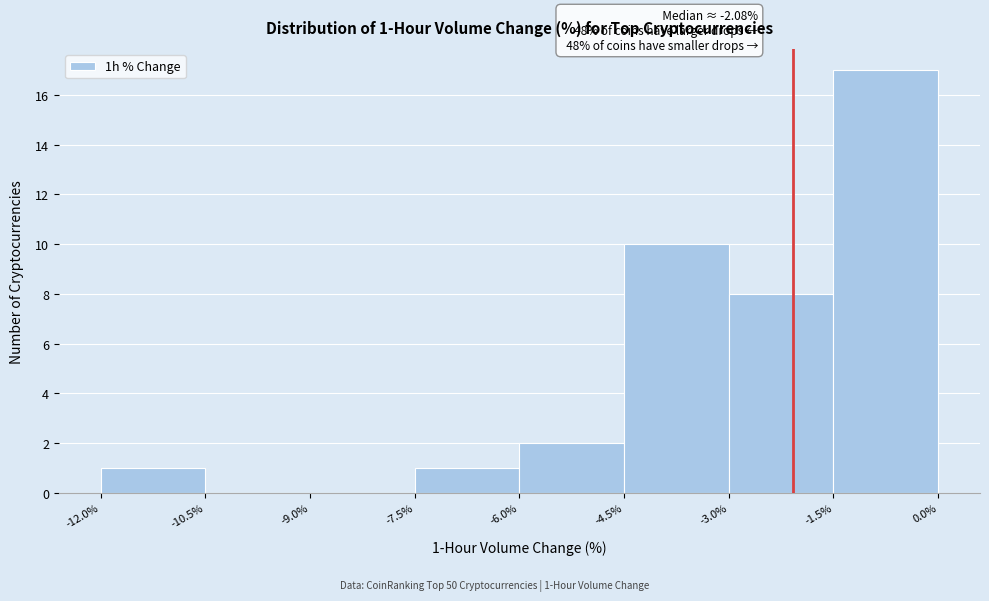

Over which range of the x-axis is the bar tallest?

-1.5% to 0.0%